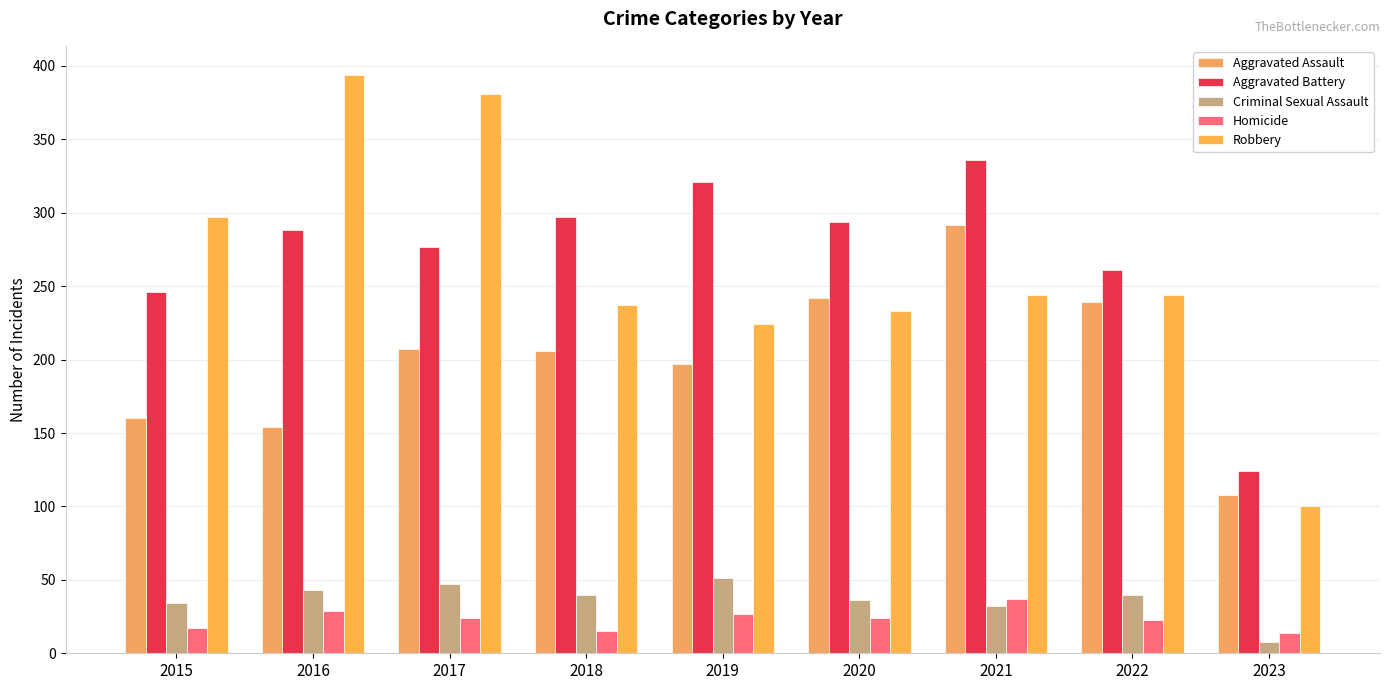

What is the difference between the highest and lowest values at 2021?

304